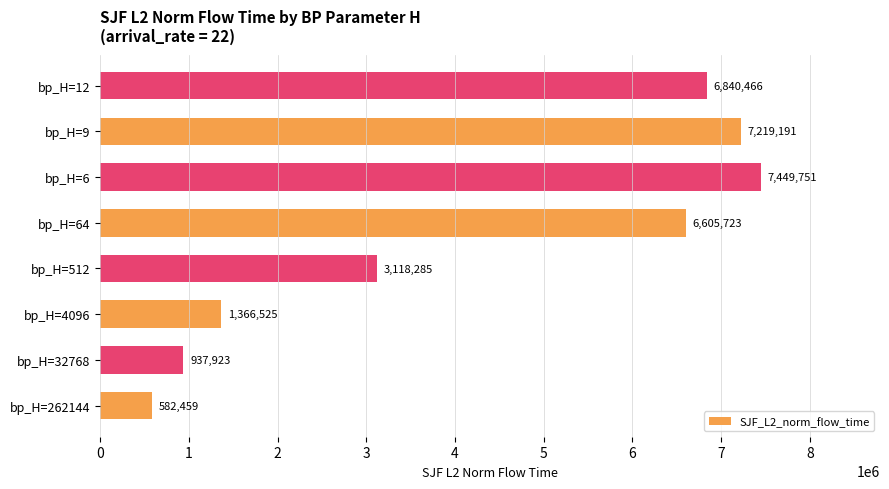

Count the number of values greater than 6605722.

4